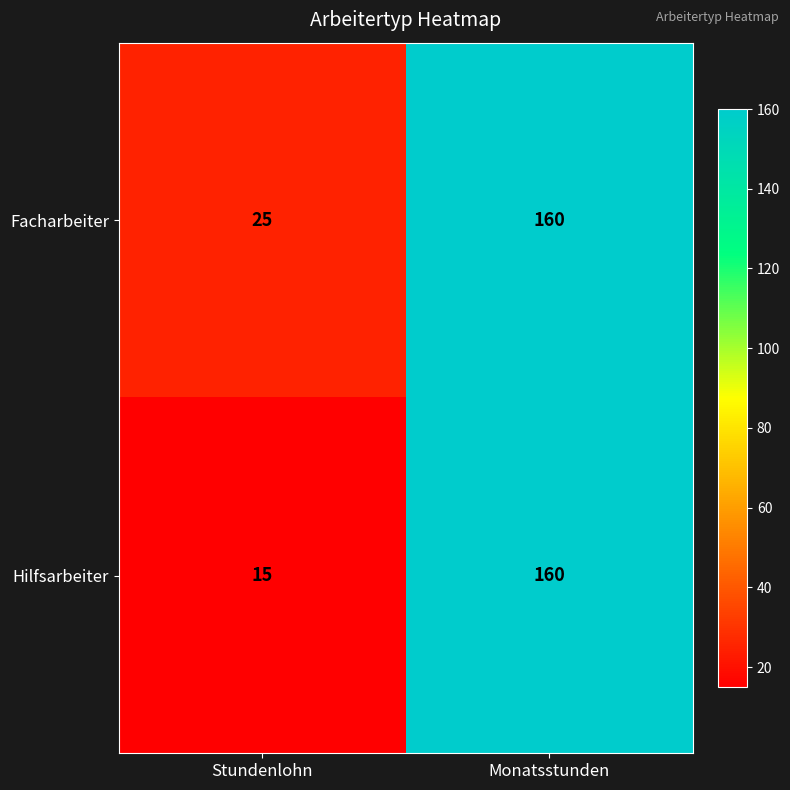

Reading left to right, list all the values displayed in this chart.

Facharbeiter: 25	160
Hilfsarbeiter: 15	160